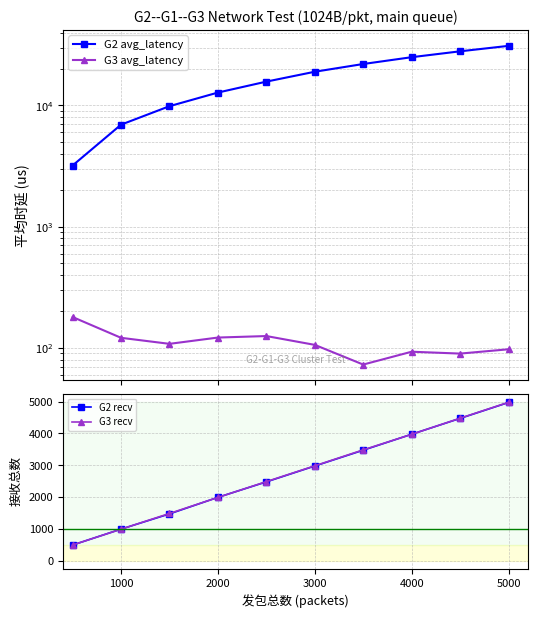

Is it true that G3 recv equals 4962 at 3000?

False